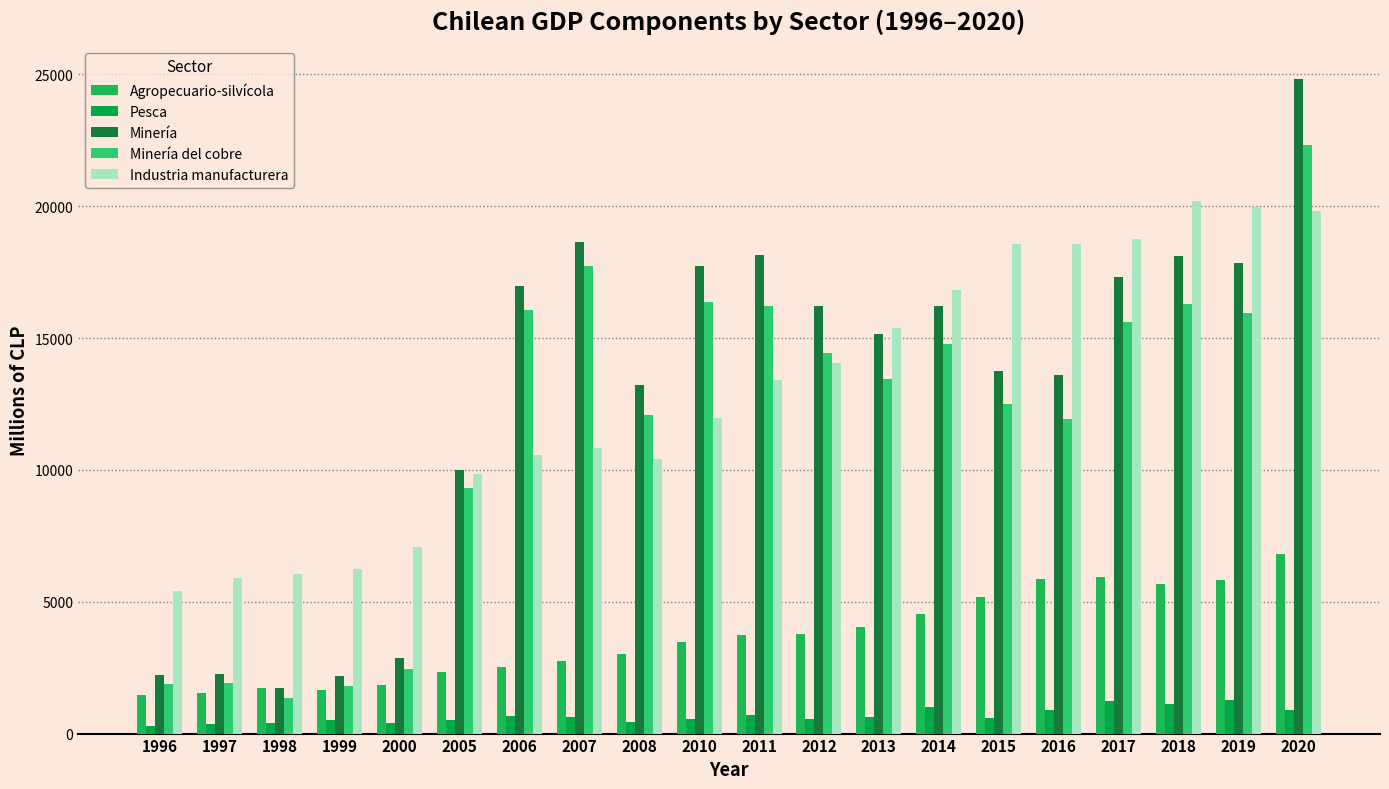

What are all the series names shown in the legend?

Agropecuario-silvícola, Pesca, Minería, Minería del cobre, Industria manufacturera